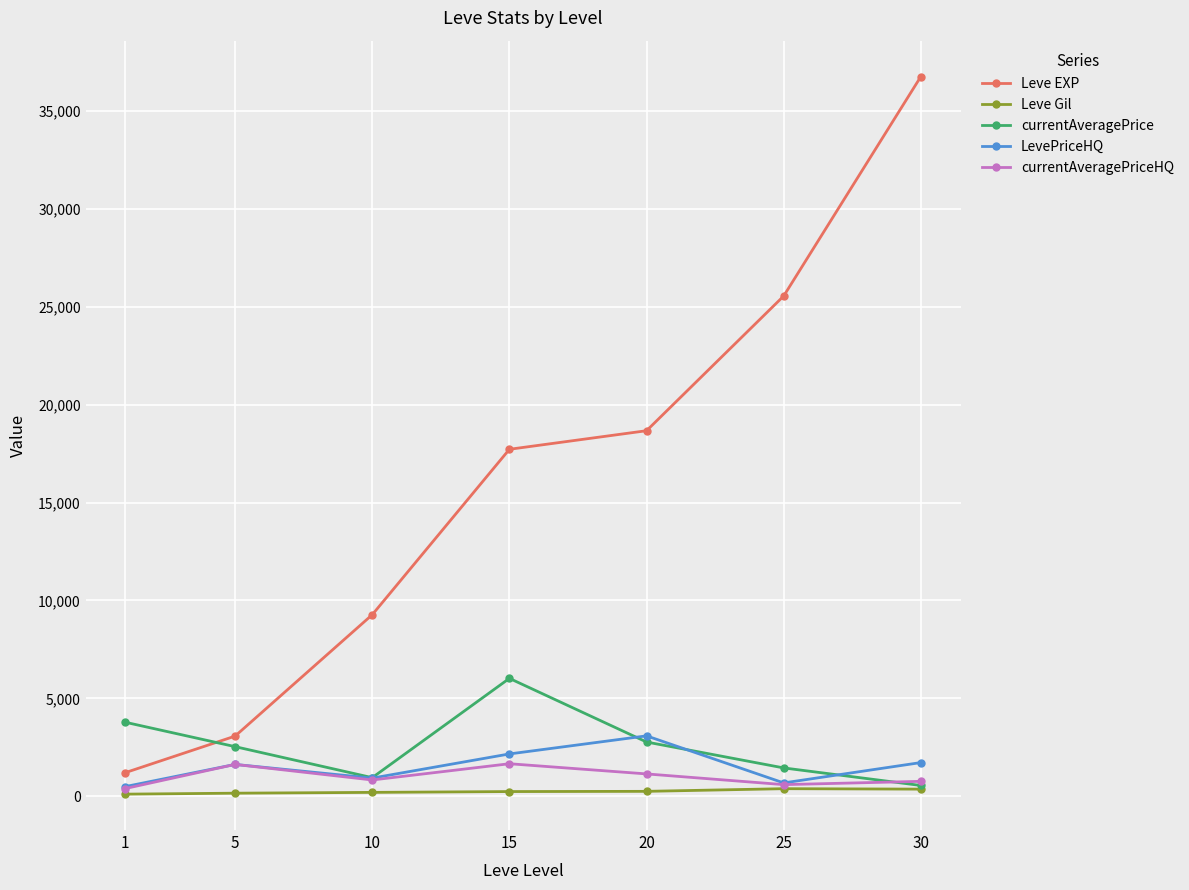

The value of LevePriceHQ at 15 is 2166.7. True or false?

True